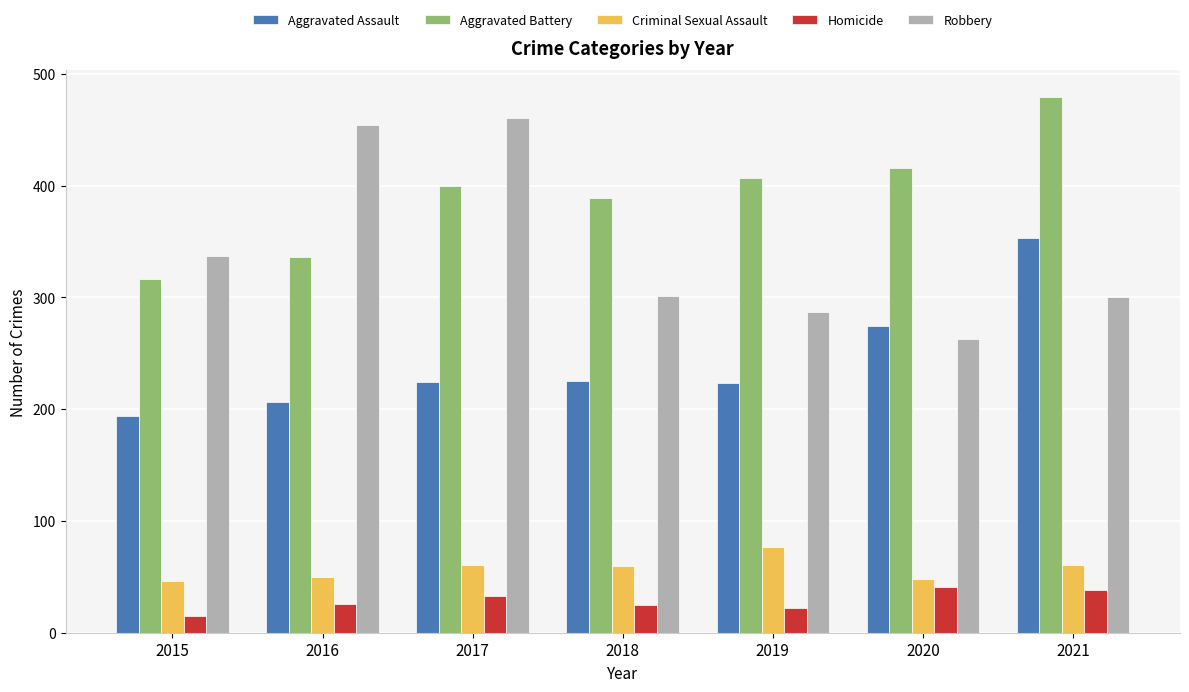

What value does the Robbery series have at 2015, to the nearest 50?

350